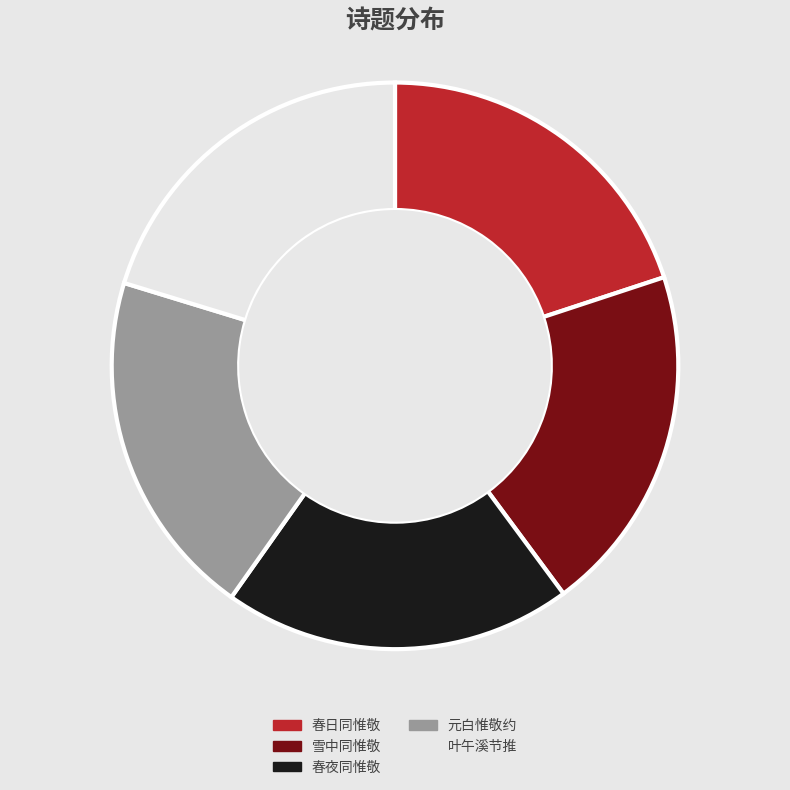

Approximately how many times larger is the value at 元白惟敬约 compared to 雪中同惟敬?

1.0